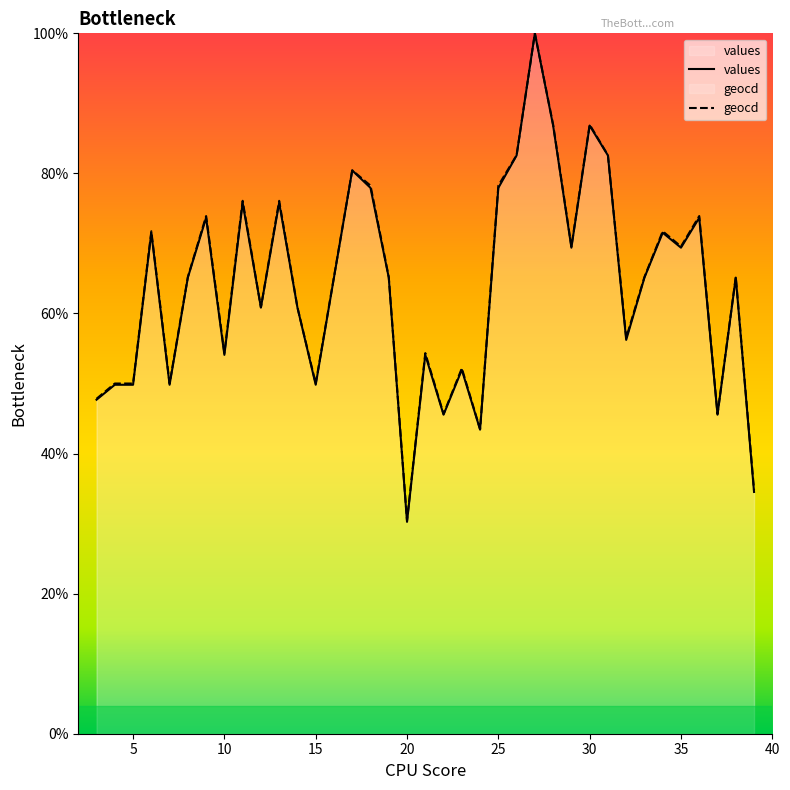

True or false: values has more than 2 interior local peaks.

True